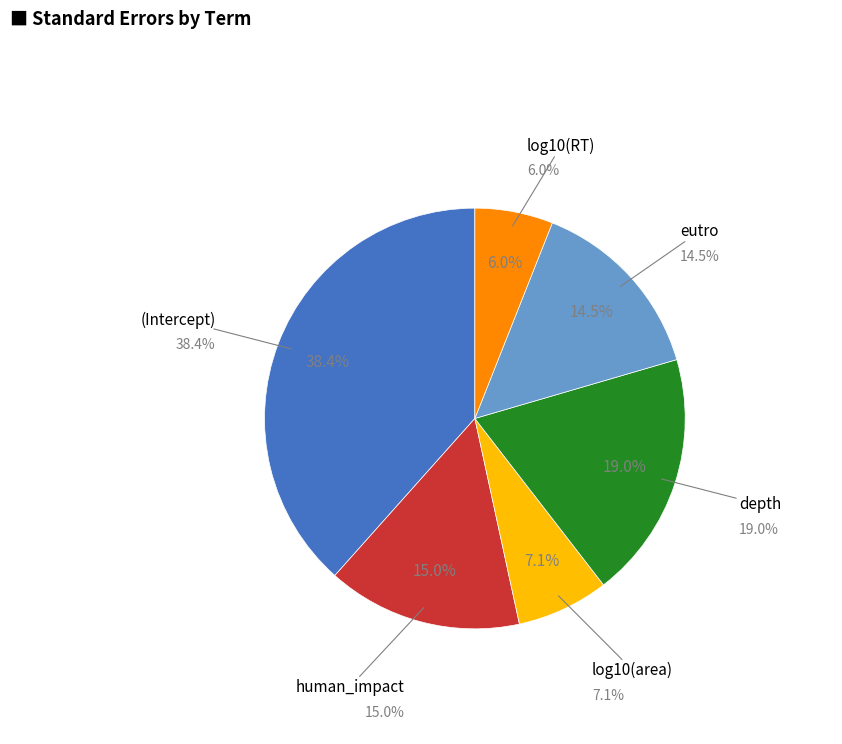

Rank the categories by value from lowest to highest.

log10(RT), log10(area), eutro, human_impact, depth, (Intercept)